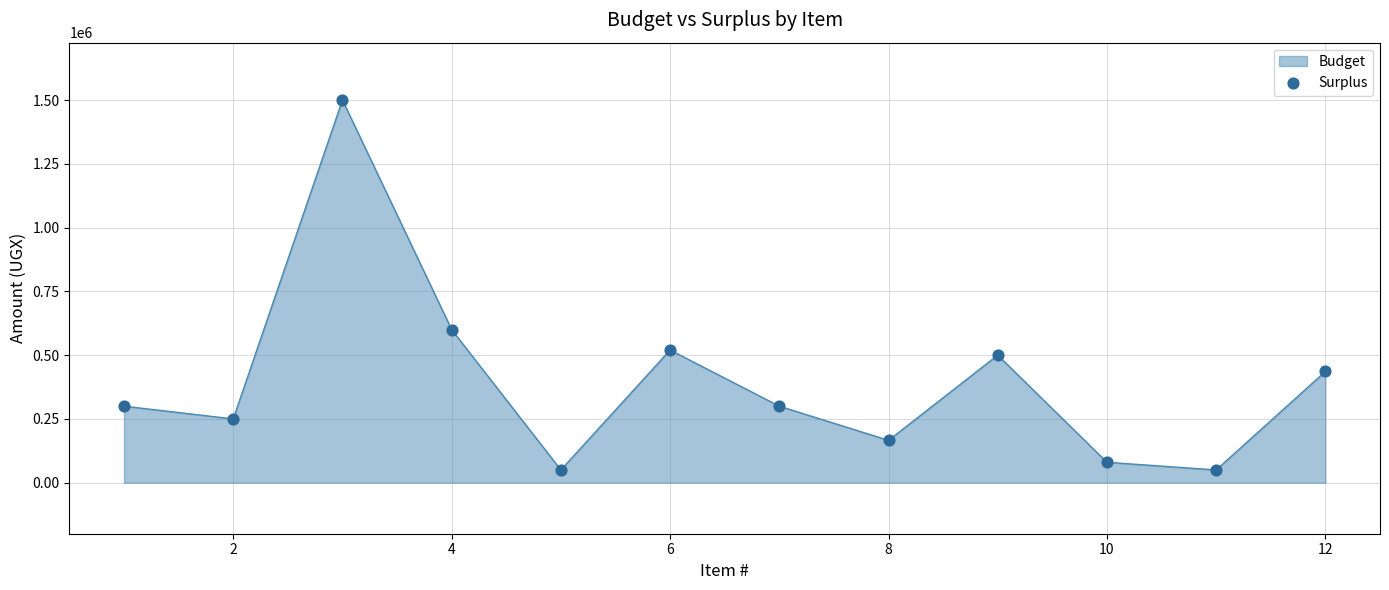

What is the maximum value shown in the chart?

1500000